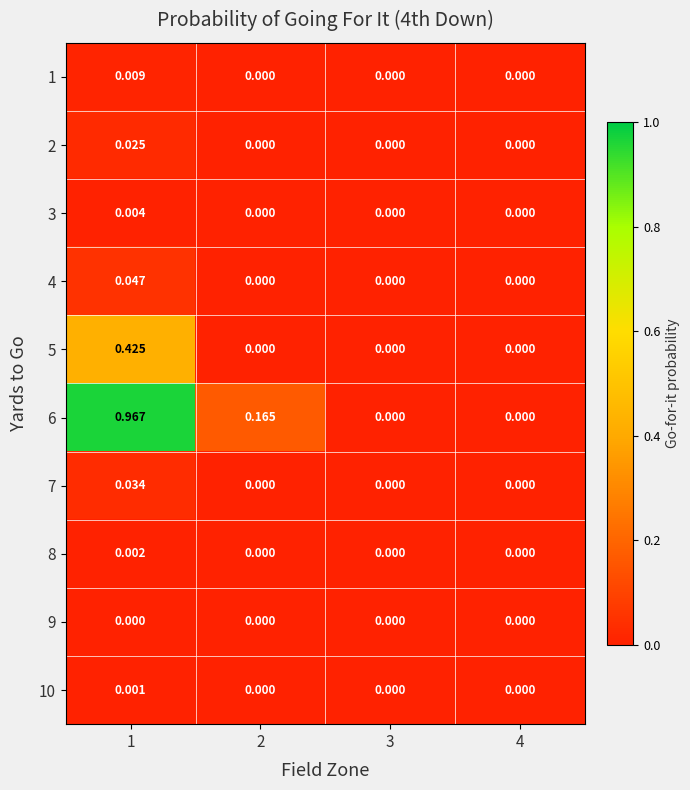

Is the value of 7 at 1 greater than the value of 10 at 3?

Yes